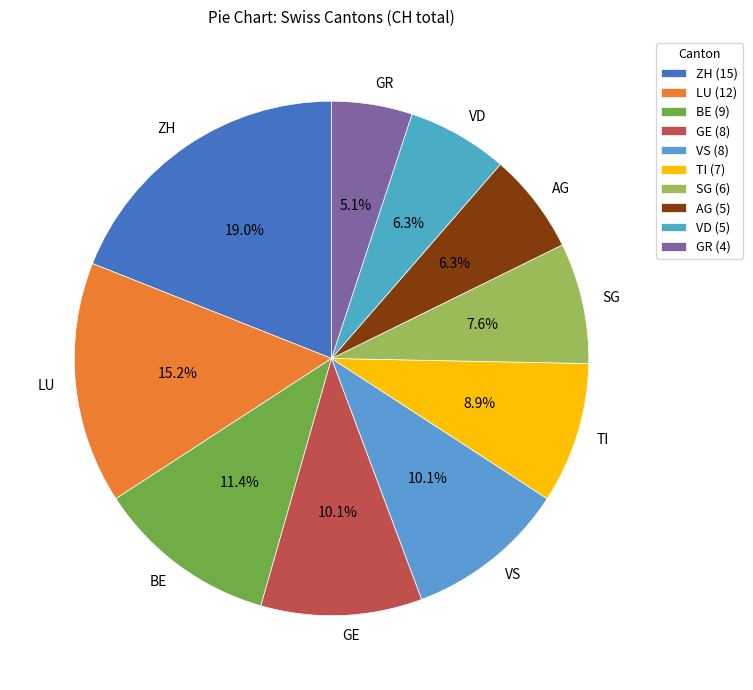

What is the ratio of the value at VS to the value at GR?

2.0